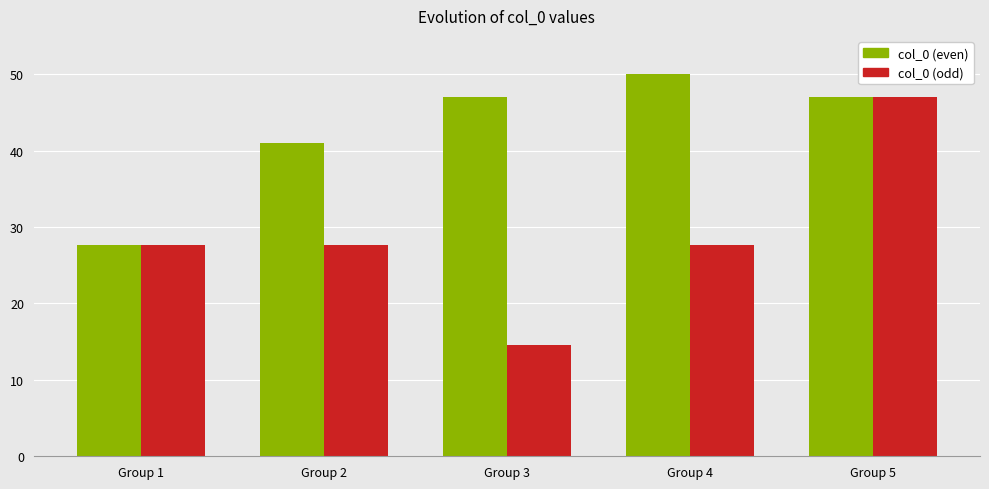

How many groups of bars are there?

5